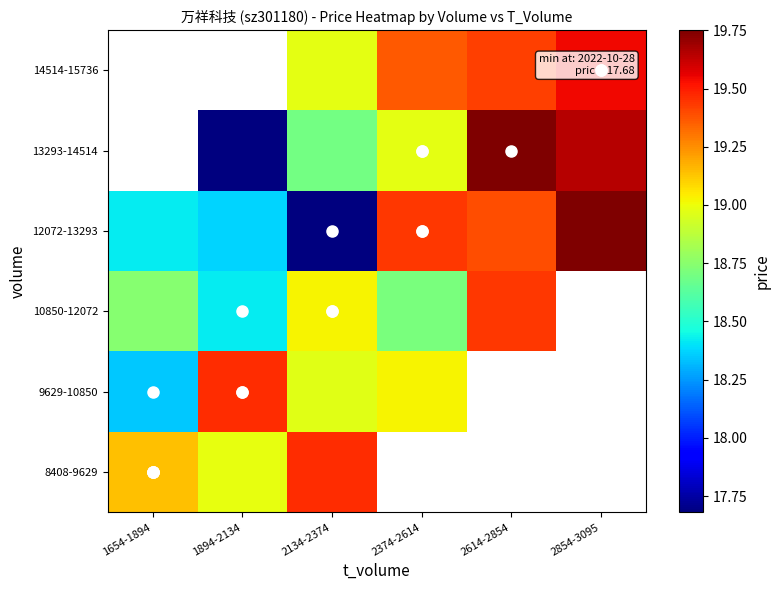

The value of 10850-12072 at 2134-2374 is 30.2. True or false?

False